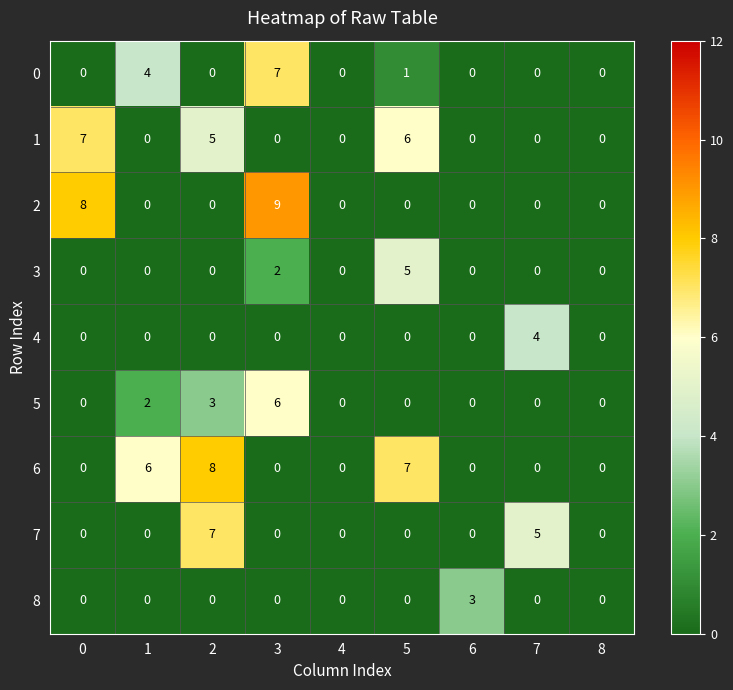

Is it true that 6 equals 2 at 5?

False